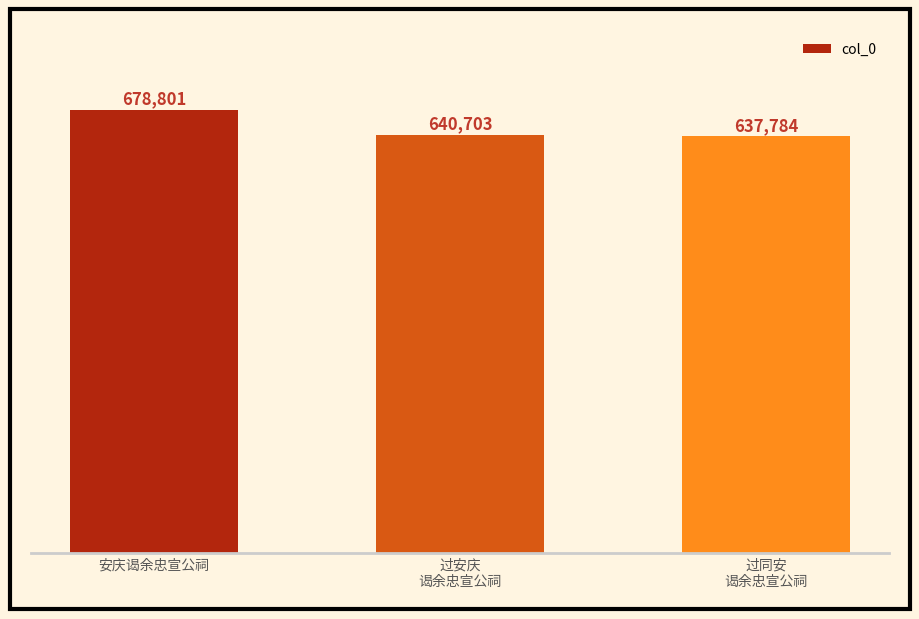

What is the sum of all values?

1957288